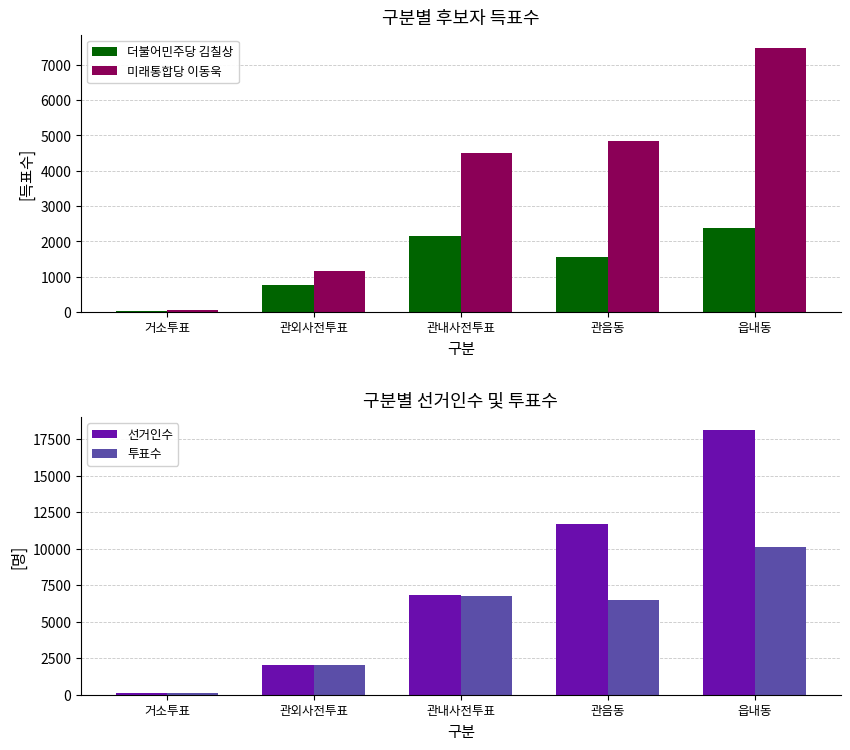

What are all the series names shown in the legend?

더불어민주당 김칠상, 미래통합당 이동욱, 선거인수, 투표수